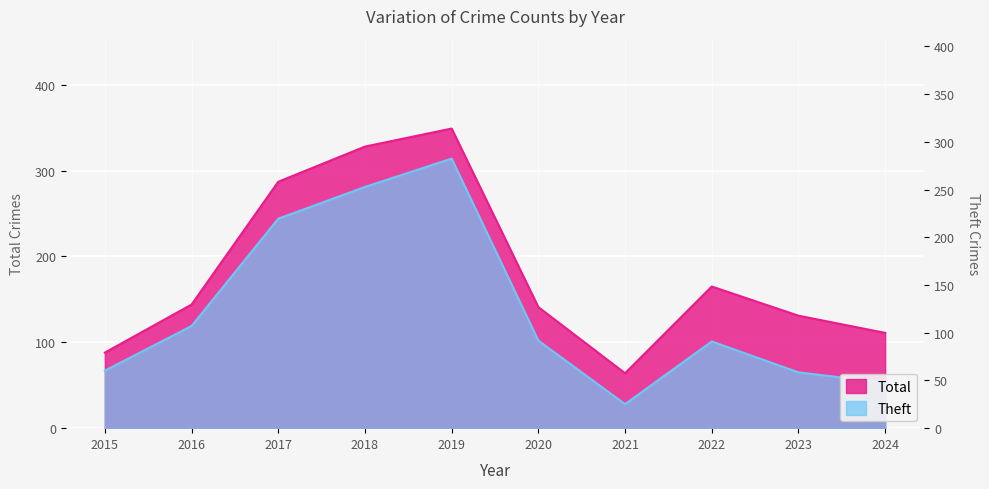

What is the value of the Total point at the 5th from the left?

349